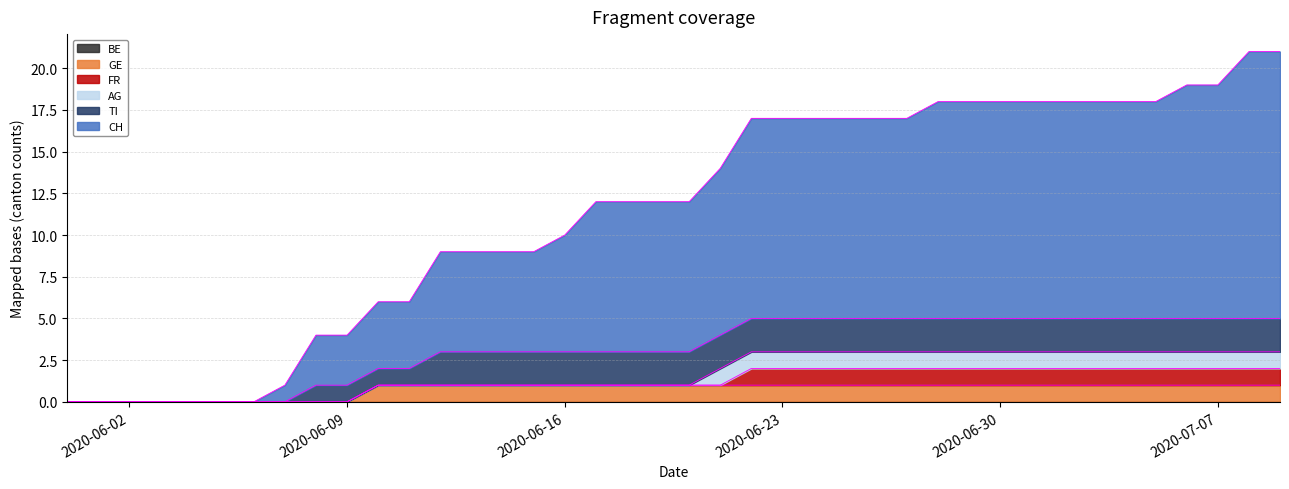

At 2020-07-09, list the series in order from largest to smallest.

CH, TI, GE, FR, AG, BE